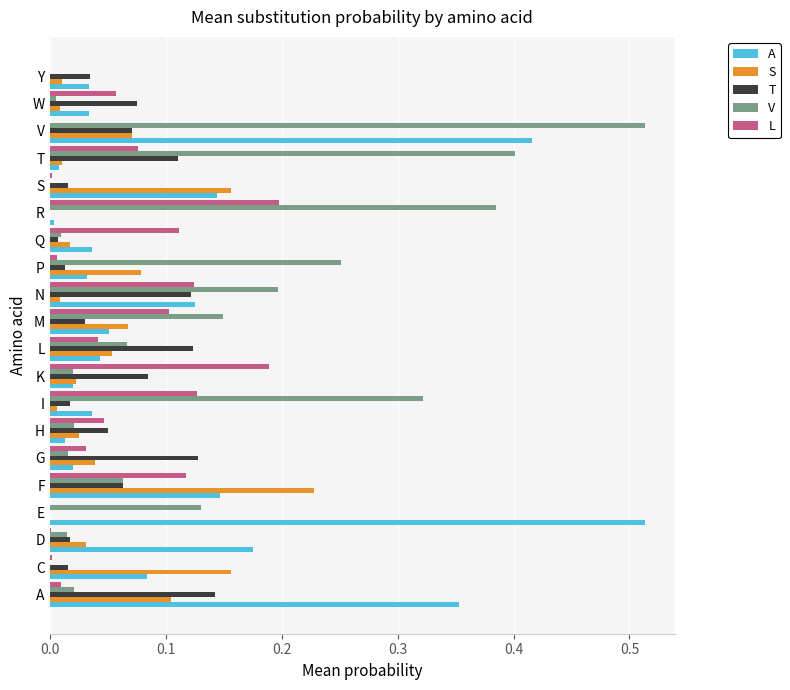

Between F and N, which series saw the biggest shift?

S